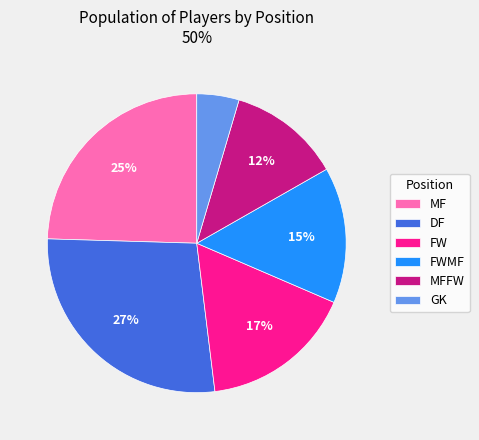

To the nearest percent, what is the average slice percentage?

17%